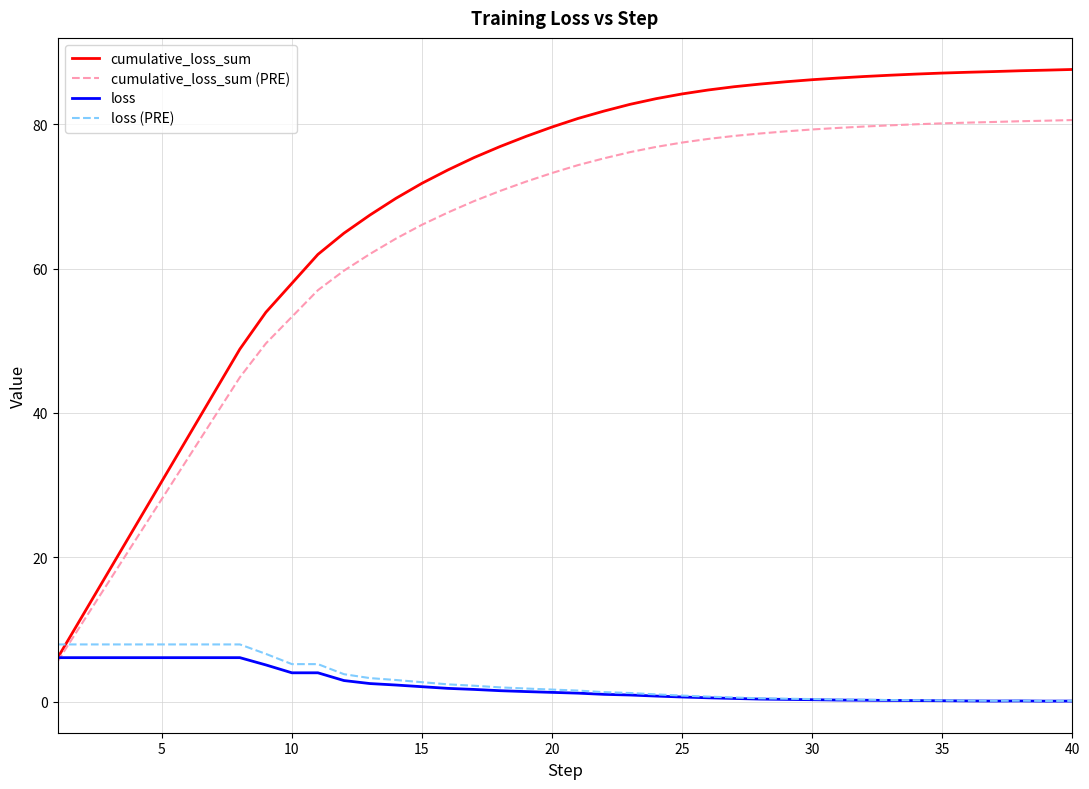

Which series has the largest total across all categories?

cumulative_loss_sum